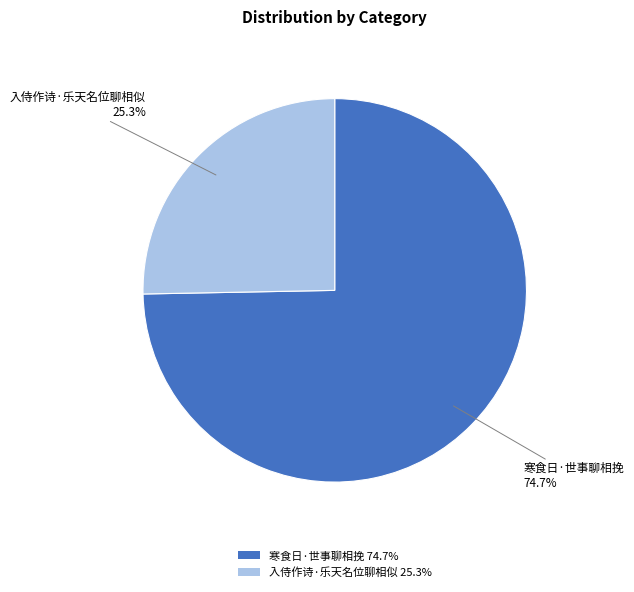

True or false: 入侍作诗·乐天名位聊相似 accounts for 25% of the total.

True